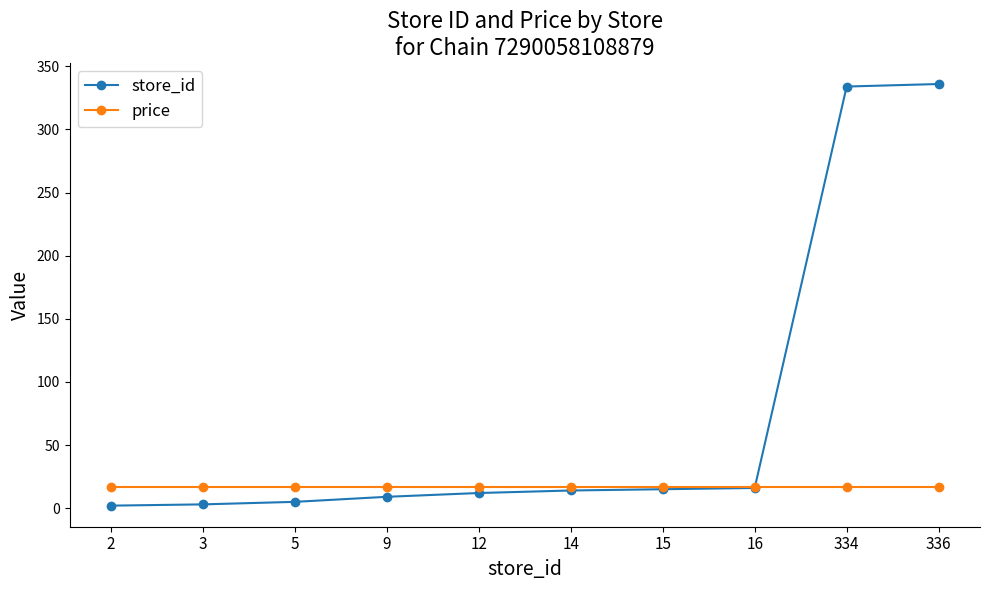

Which series has the largest range (max minus min)?

store_id